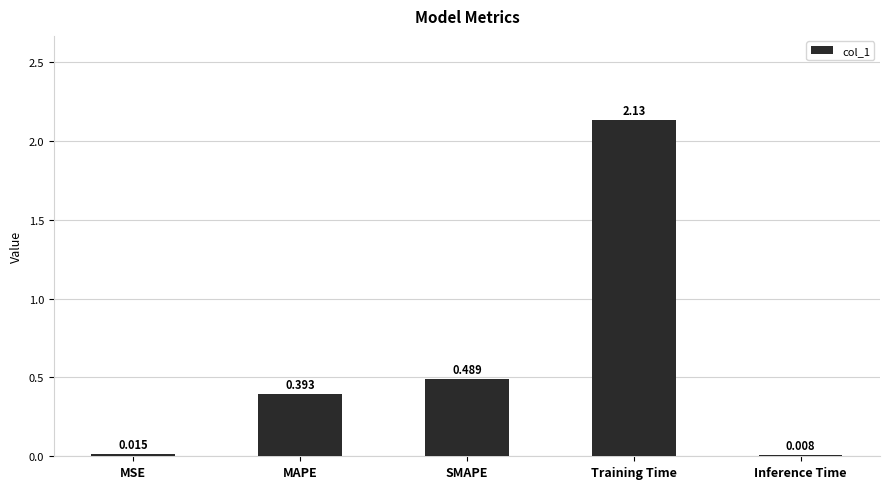

What is the sum of all values?

3.0